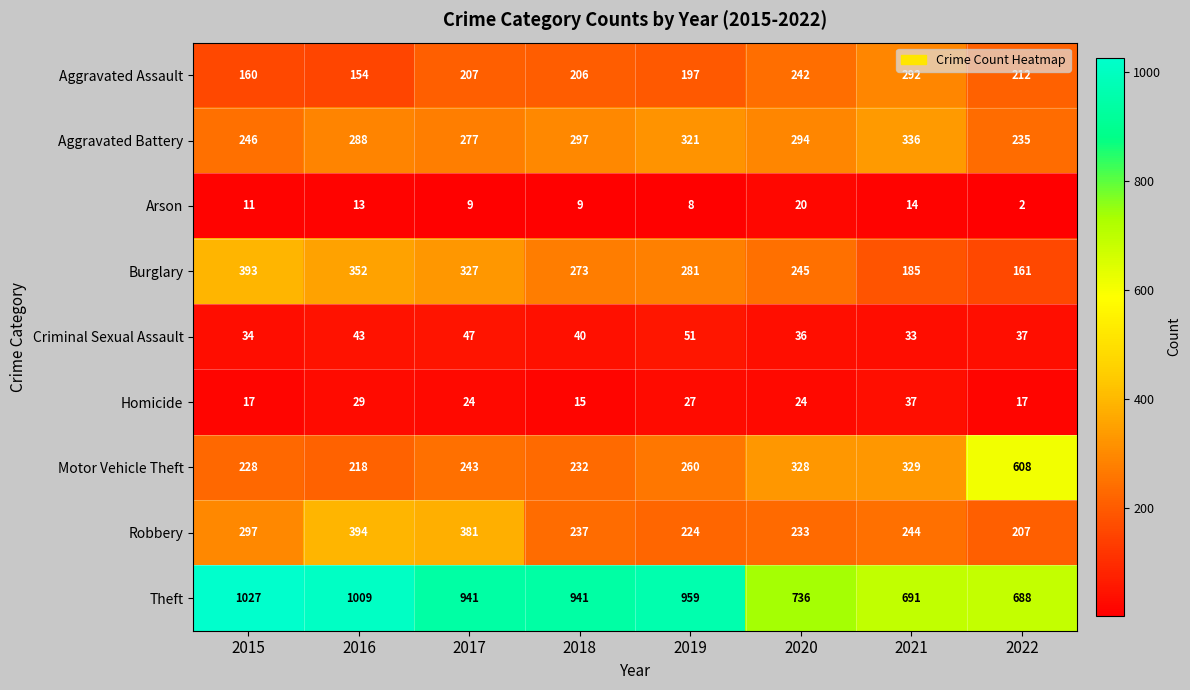

Which series has the widest spread of values?

Motor Vehicle Theft